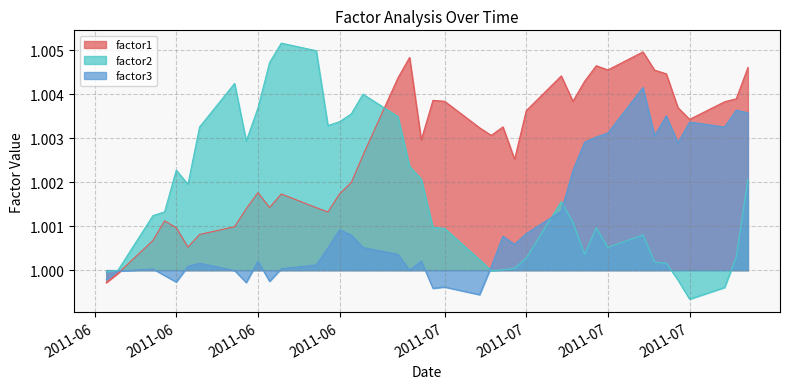

Where is factor2 nearest to the value 1?

2011-06-03